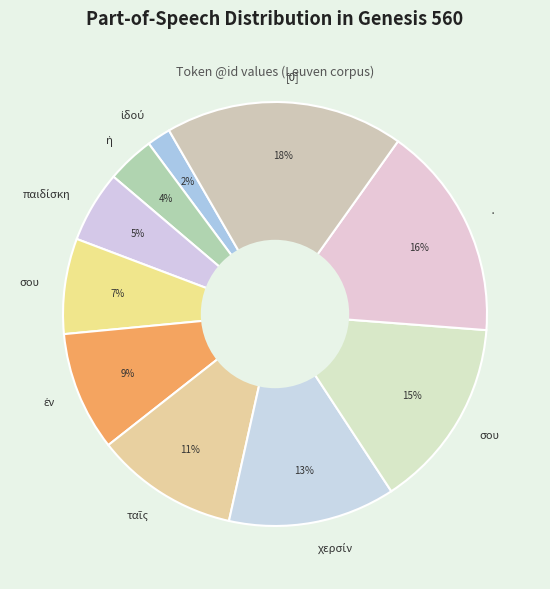

How many segments does this pie chart have?

10